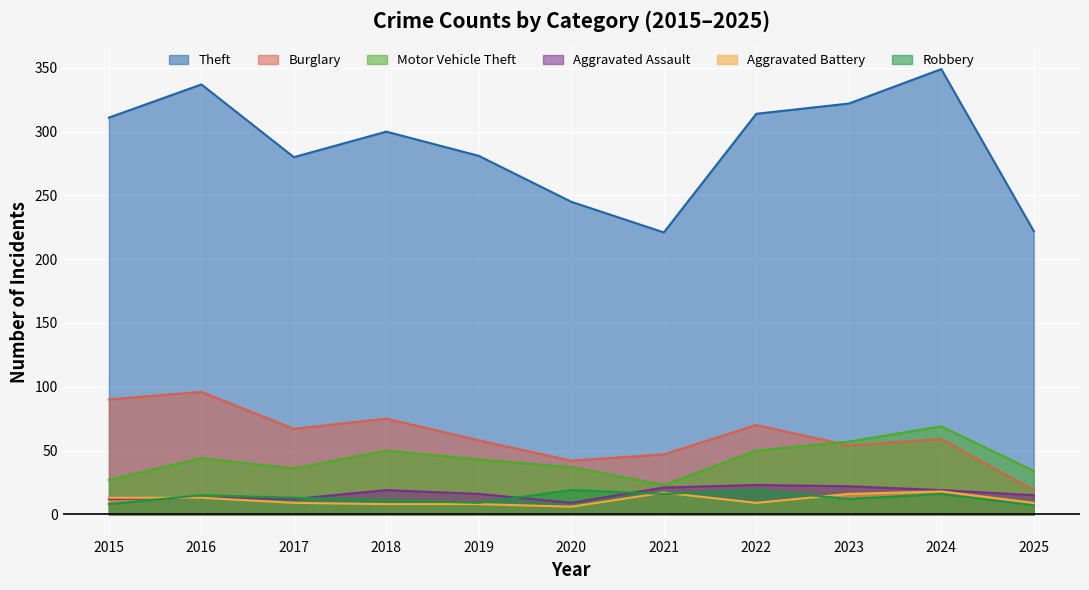

What is the approximate value of Theft at 2016, to the nearest 5?

335